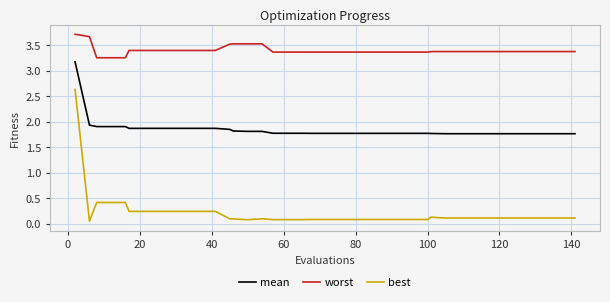

List the series in order of their peak value, highest first.

worst, mean, best